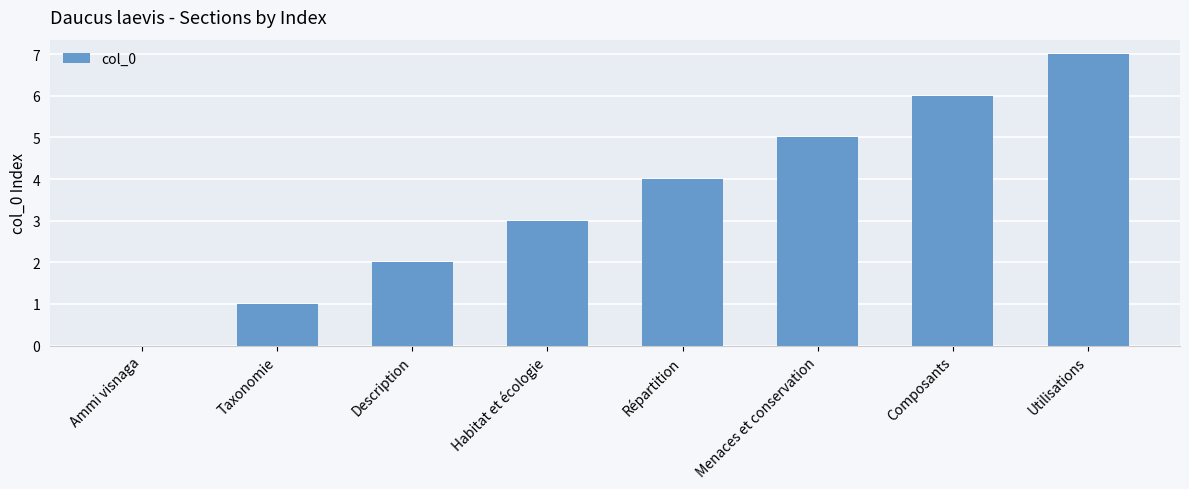

The value at Taxonomie is 1. True or false?

True